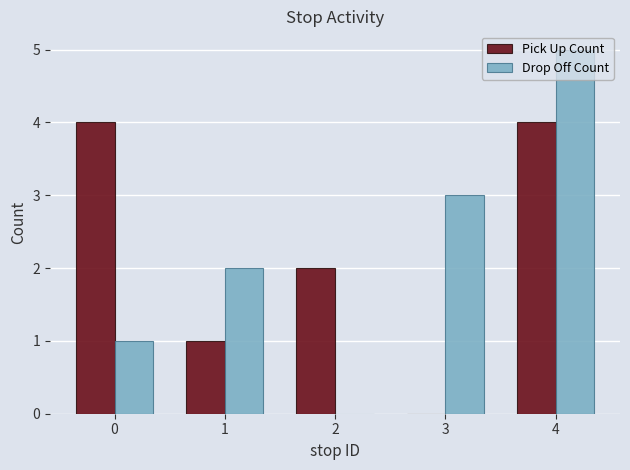

Which series has the largest range (max minus min)?

Drop Off Count